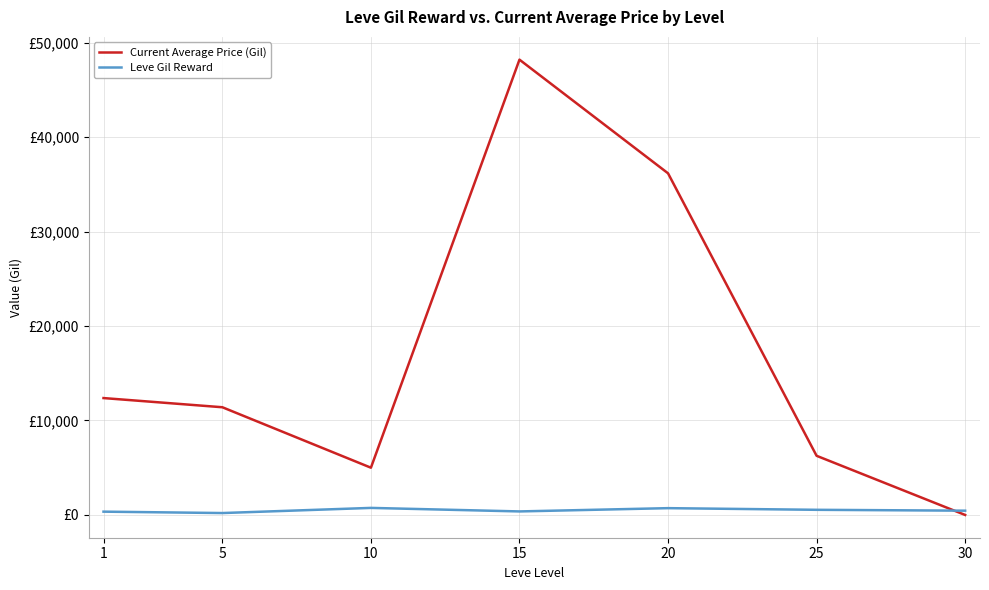

Which category has the lowest value in the Current Average Price (Gil) series?

30